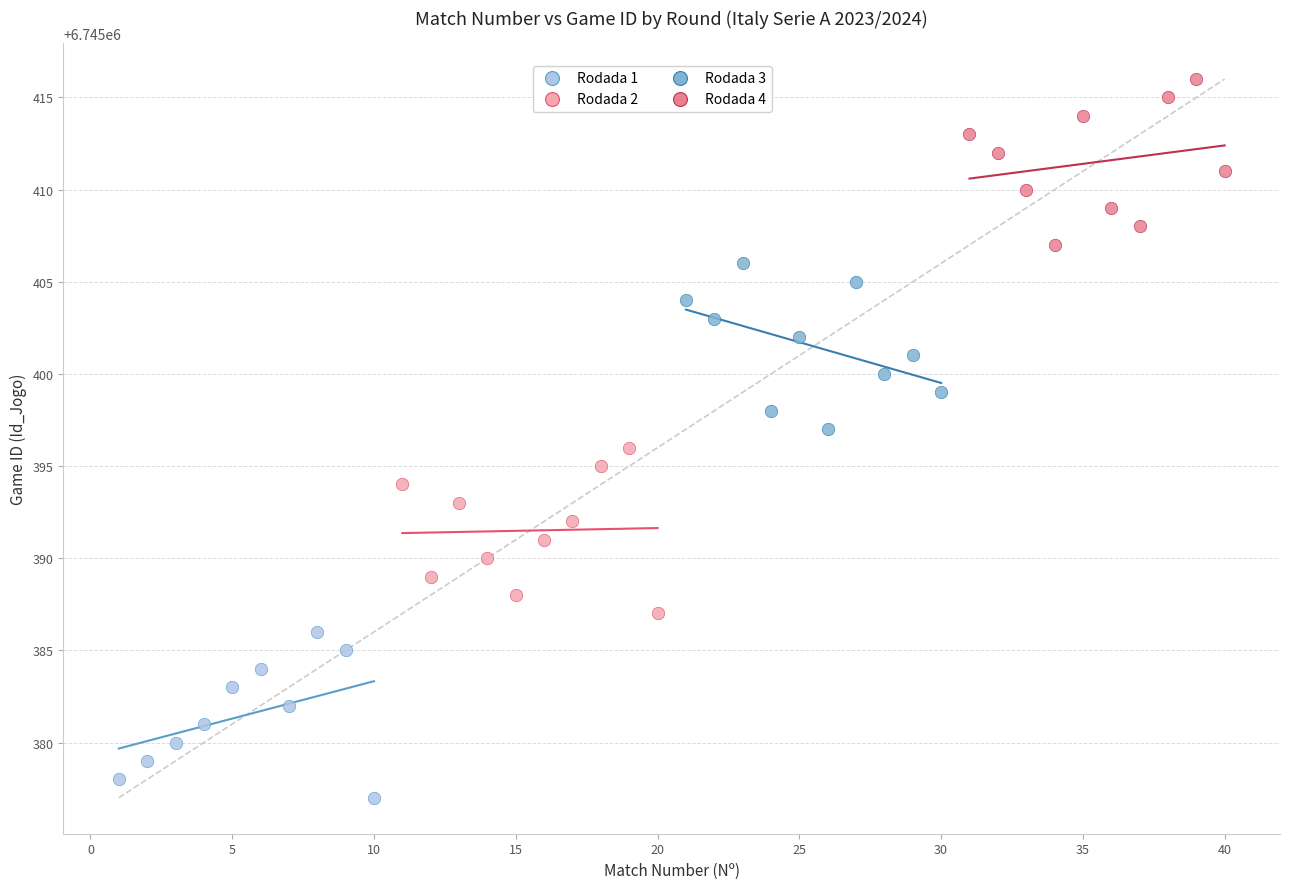

What are all the series names shown in the legend?

Rodada 1, Rodada 2, Rodada 3, Rodada 4